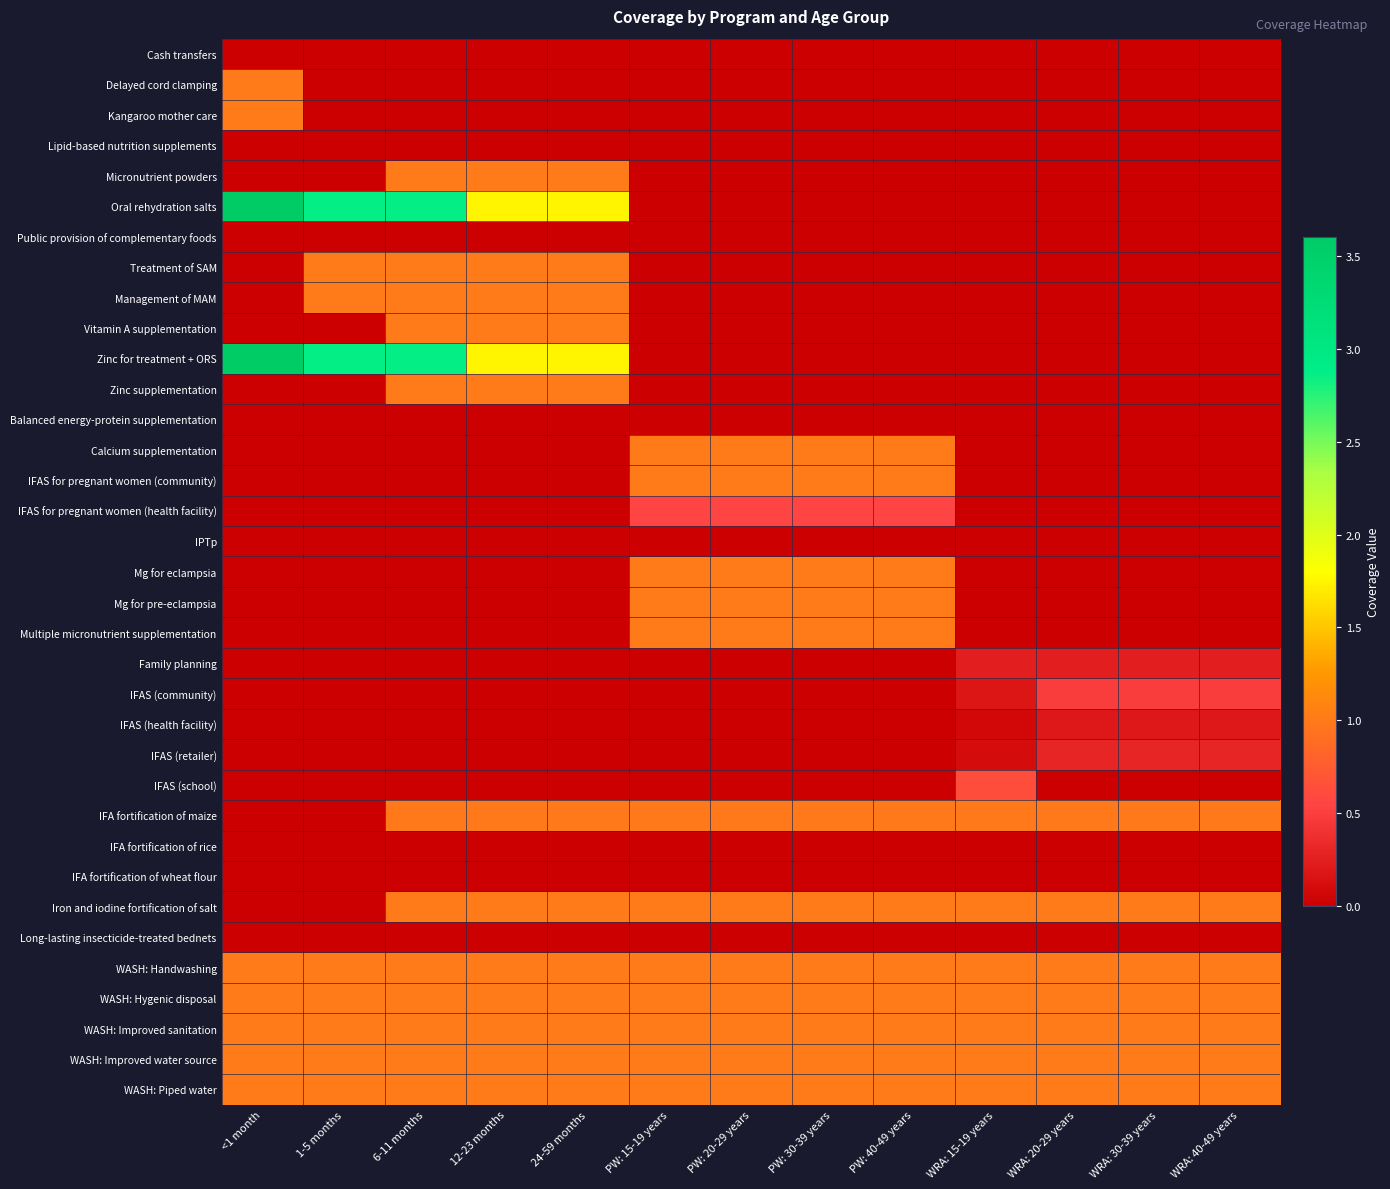

Between 24-59 months and PW: 20-29 years, which series saw the biggest shift?

Oral rehydration salts